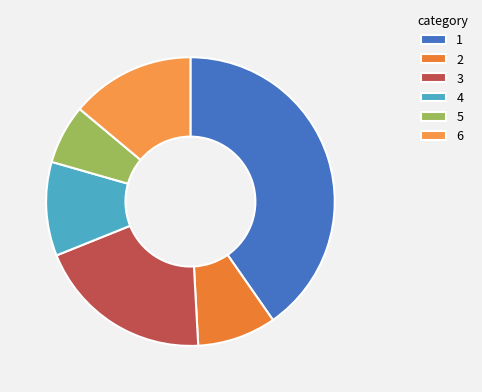

Which slice is the smallest?

5